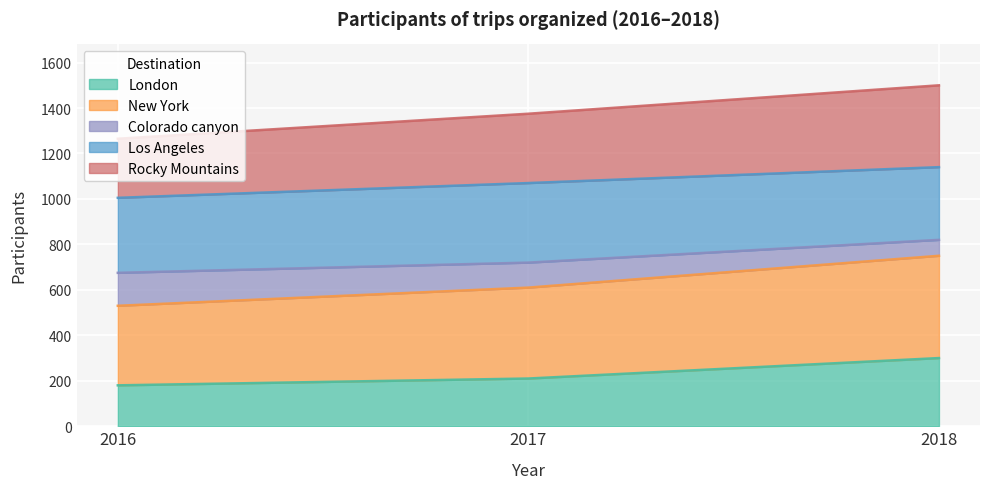

At which label is London closest to 240?

2017